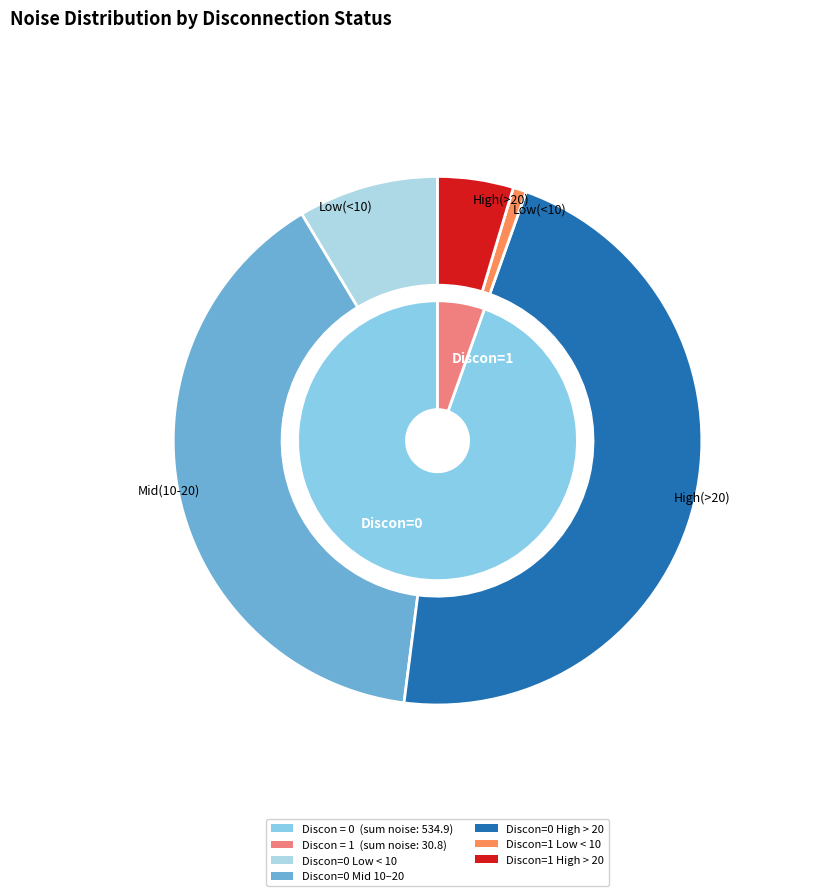

To the nearest percent, what portion does 34 represent?

4%